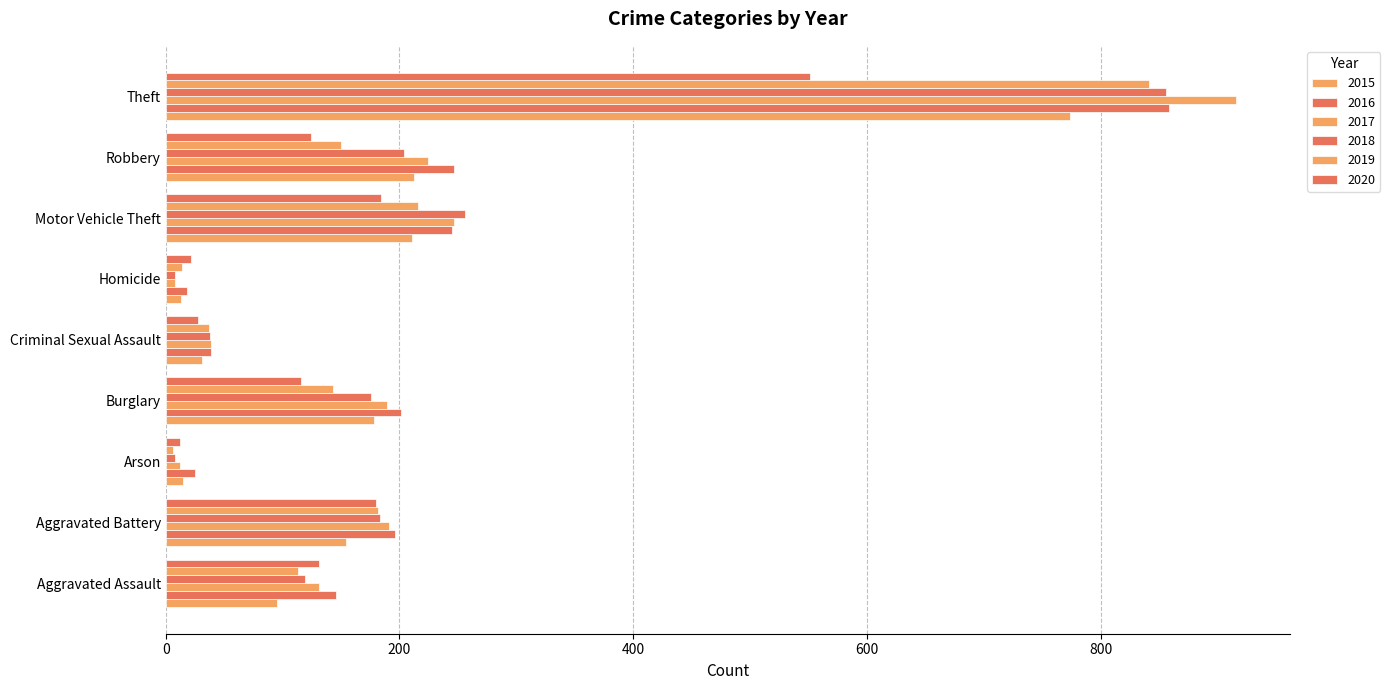

The 2015 series shows 13 at Criminal Sexual Assault. True or false?

False